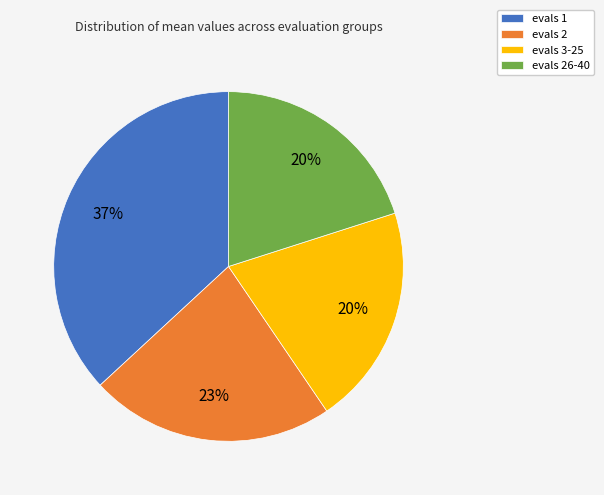

Does any single category account for the majority?

No